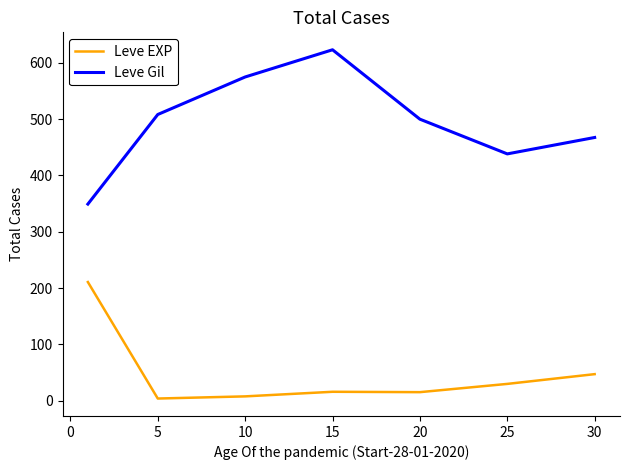

Which series has the largest total across all categories?

Leve Gil